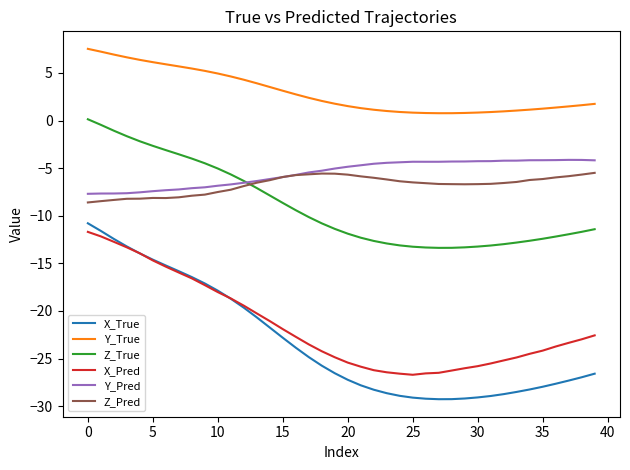

What is the highest value of the Z_Pred series?

-5.5